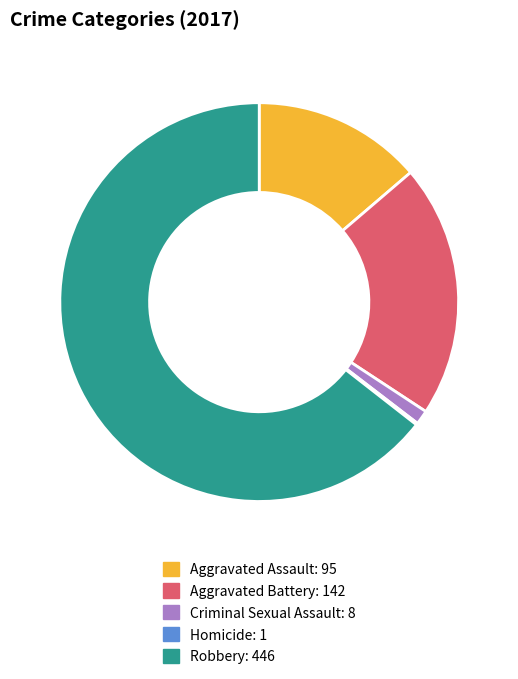

What is the ratio of the value at Aggravated Battery to the value at Aggravated Assault?

1.5